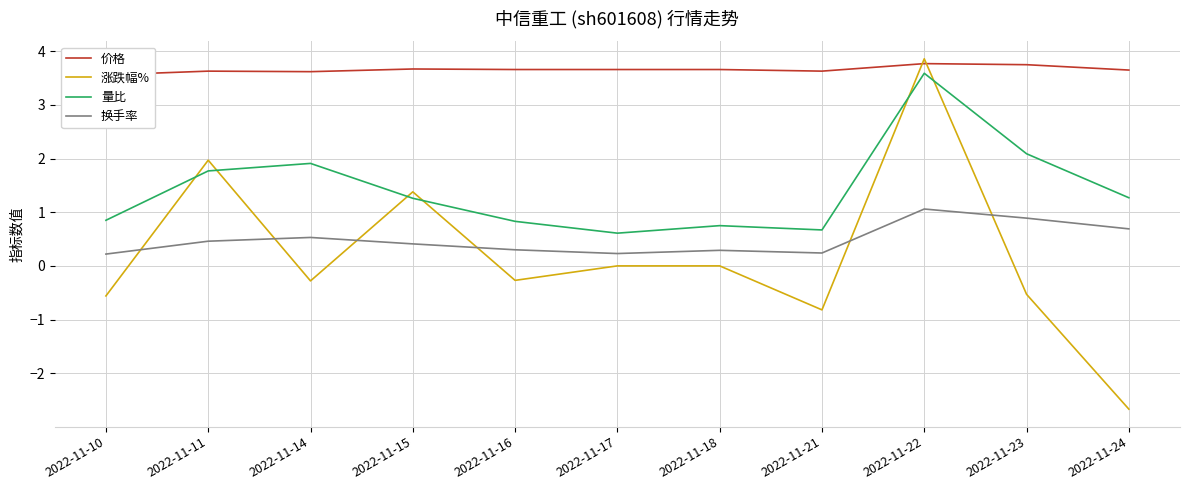

What is the sum of the 换手率 values at 2022-11-22 and 2022-11-11?

1.5